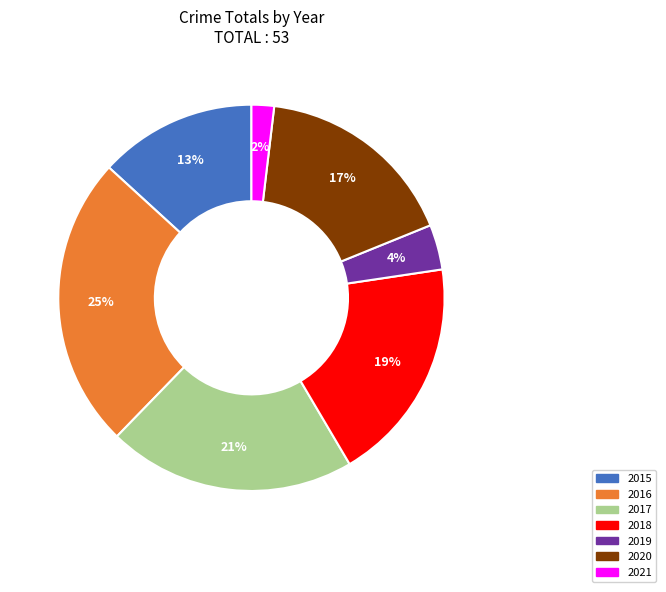

Which category has the biggest portion of the pie?

2016